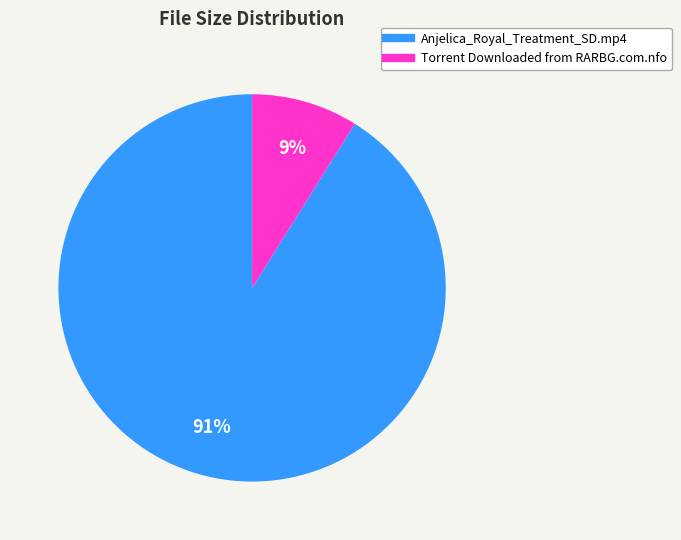

True or false: Torrent Downloaded from RARBG.com.nfo accounts for 9% of the total.

True